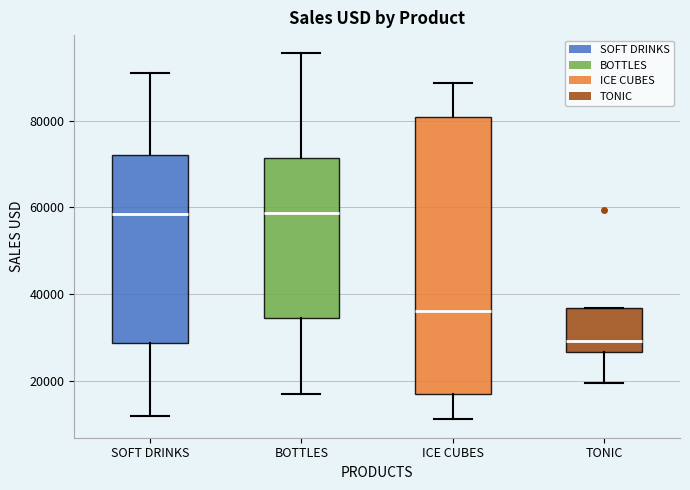

Which box has the lowest median line?

TONIC